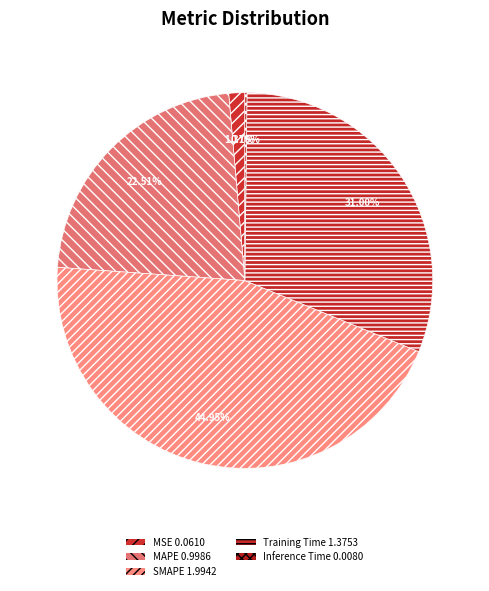

What portion of the pie excludes SMAPE?

55.1%